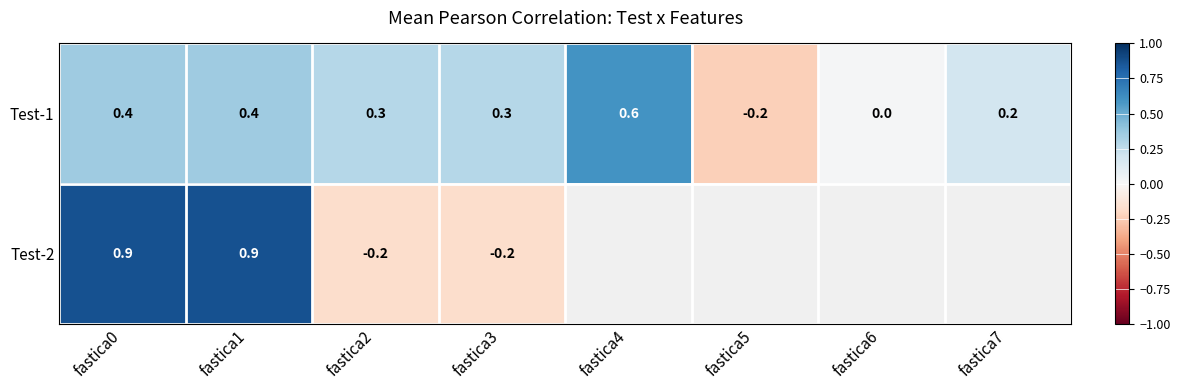

What is the difference between the second highest and minimum values in the Test-1 series?

0.6